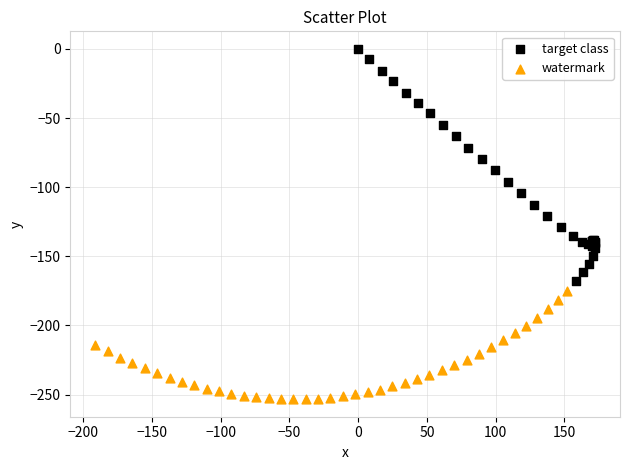

Which series reaches the maximum Y coordinate?

target class